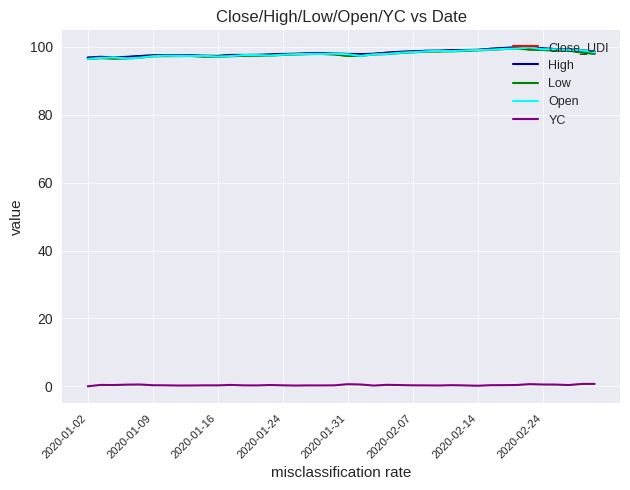

At how many categories does at least one series exceed 74?

40